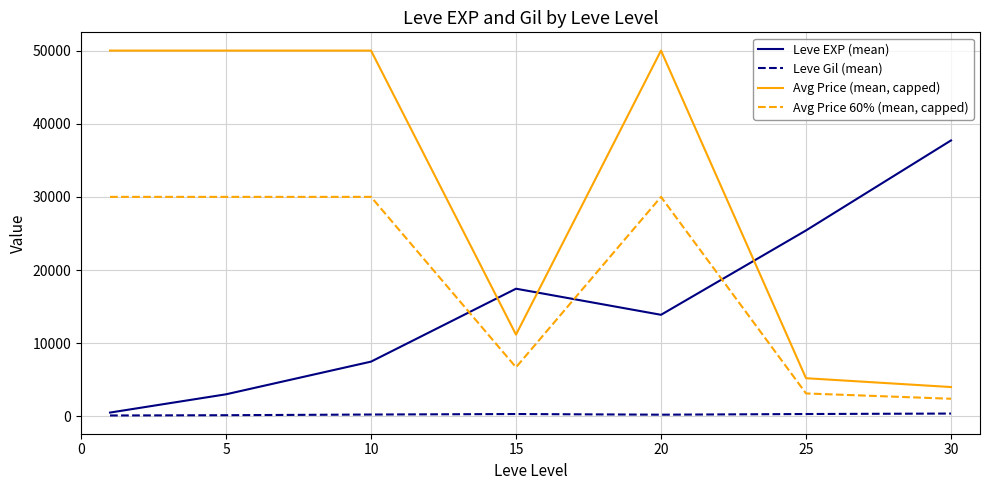

Rank the series by their maximum value, from lowest to highest.

Leve Gil (mean), Avg Price 60% (mean, capped), Leve EXP (mean), Avg Price (mean, capped)